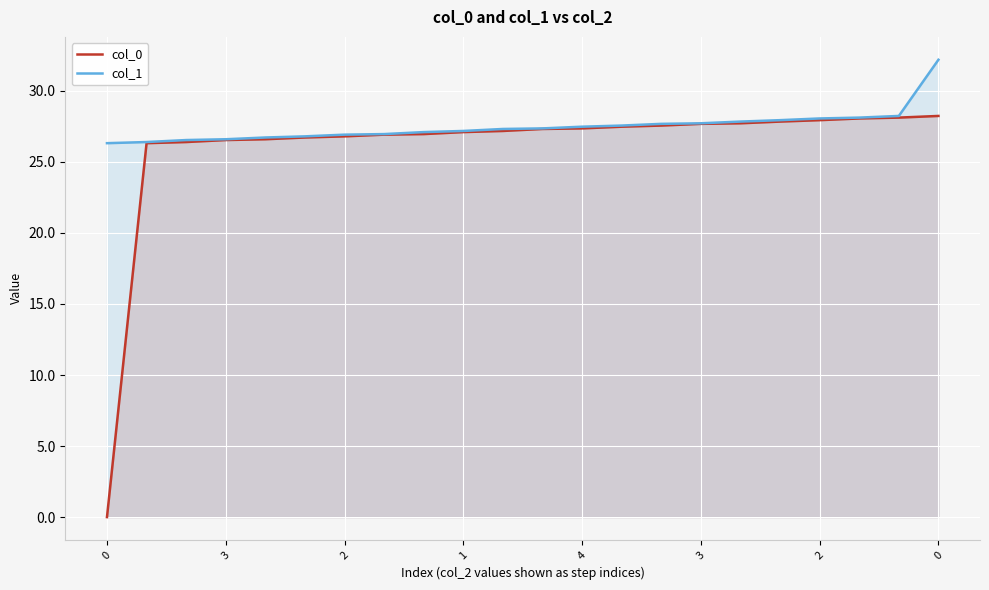

Is it true that col_1 equals 28.1 at 2?

True